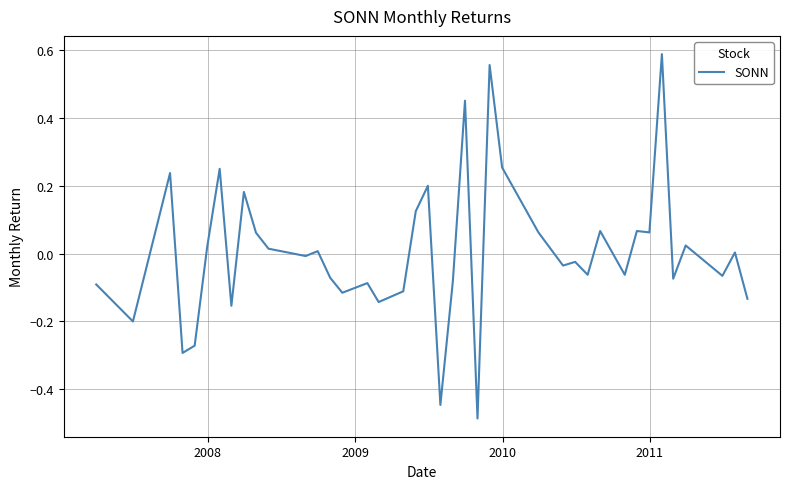

What is the difference between the maximum and minimum values?

1.1